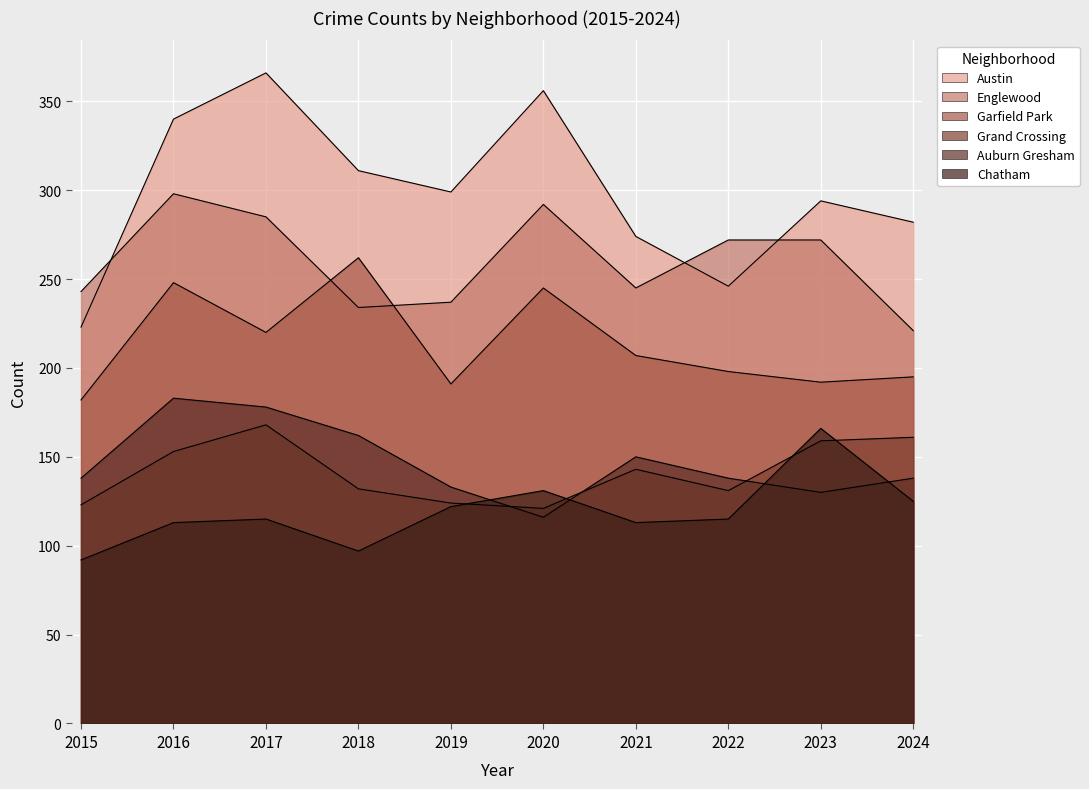

What is the average value of the Garfield Park series?

214